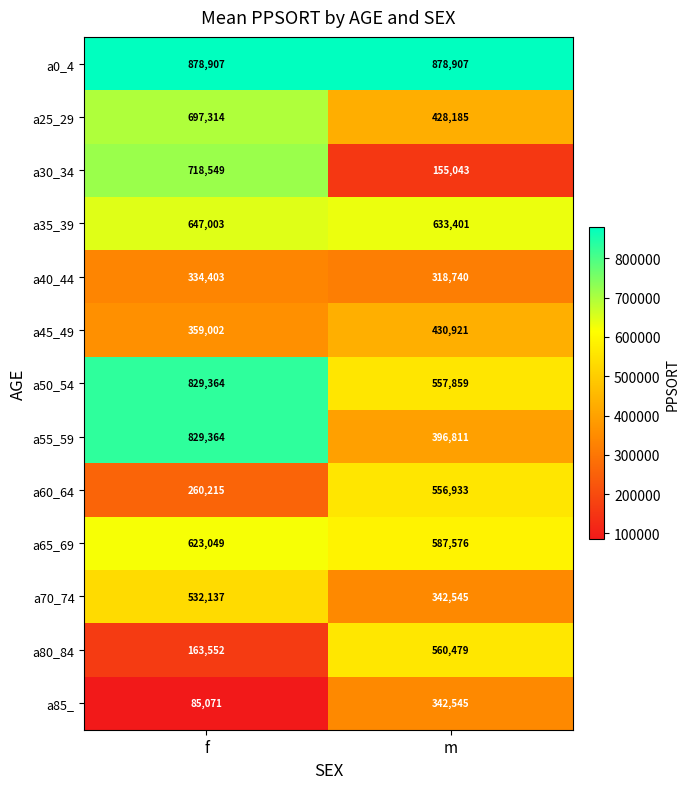

Reading left to right, what are all the values shown in this chart?

a0_4: 878907	878907
a25_29: 697314	428185
a30_34: 718549	155043
a35_39: 647003	633401
a40_44: 334403	318740
a45_49: 359002	430921
a50_54: 829364	557859
a55_59: 829364	396811
a60_64: 260215	556933
a65_69: 623049	587576
a70_74: 532137	342545
a80_84: 163552	560479
a85_: 85071	342545